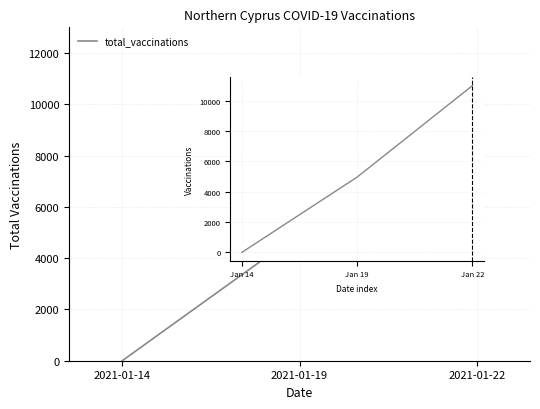

Which label corresponds to the largest value in the chart?

2021-01-22